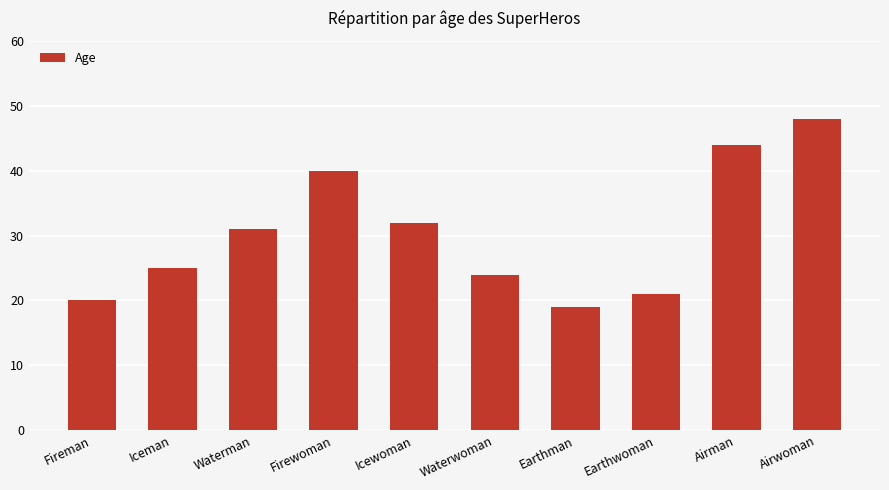

How many data points are less than 31?

5